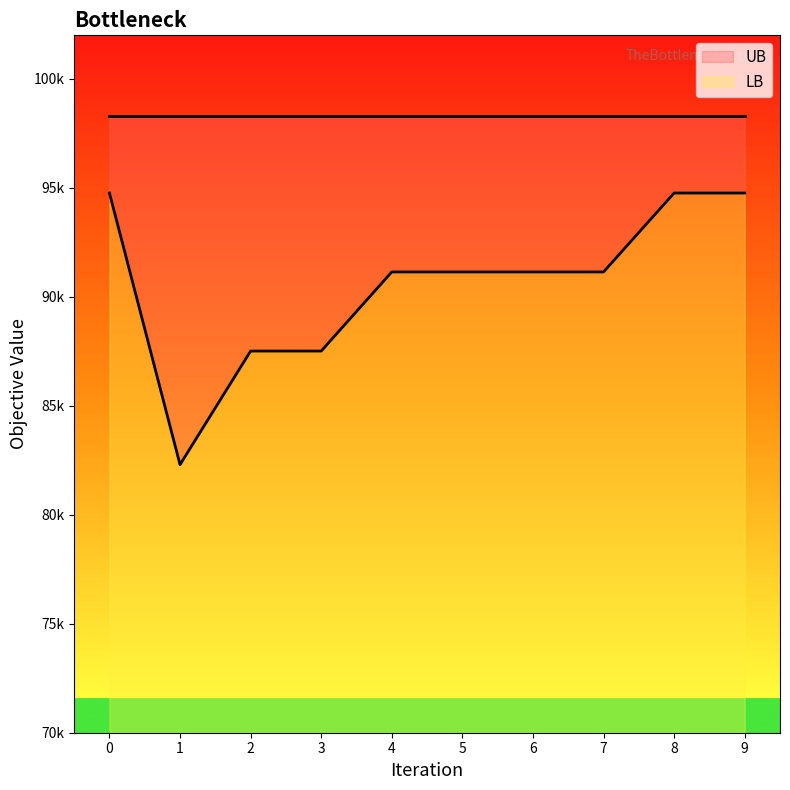

What is the value of the 9th point from the left?

94764